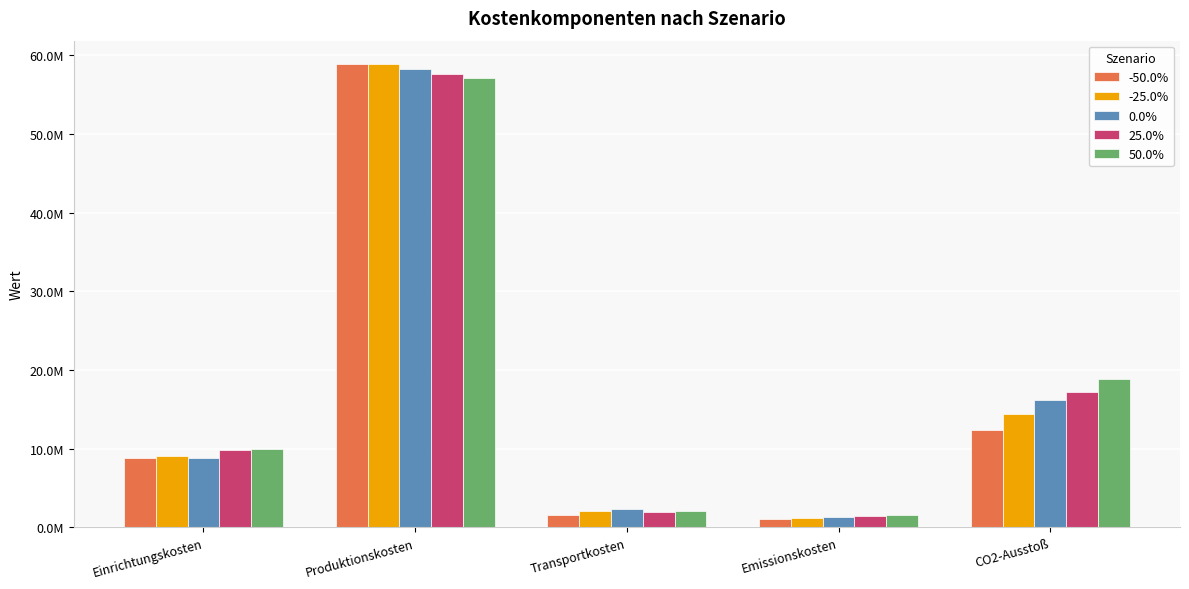

At which label does 25.0% reach its minimum?

Emissionskosten